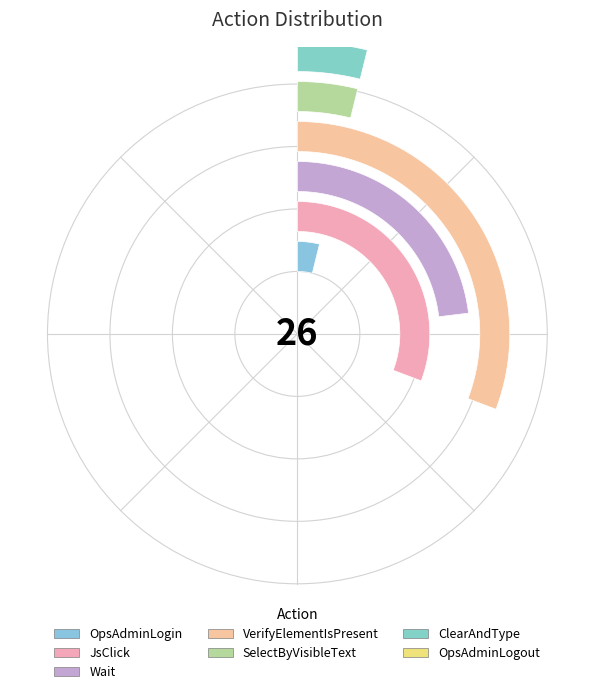

Is the sum of SelectByVisibleText and OpsAdminLogout greater than half?

No